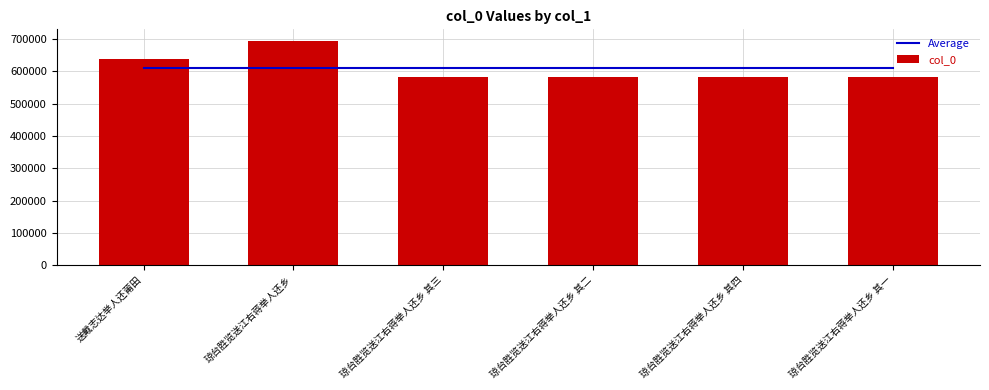

How many values in the col_0 series exceed 583019?

2